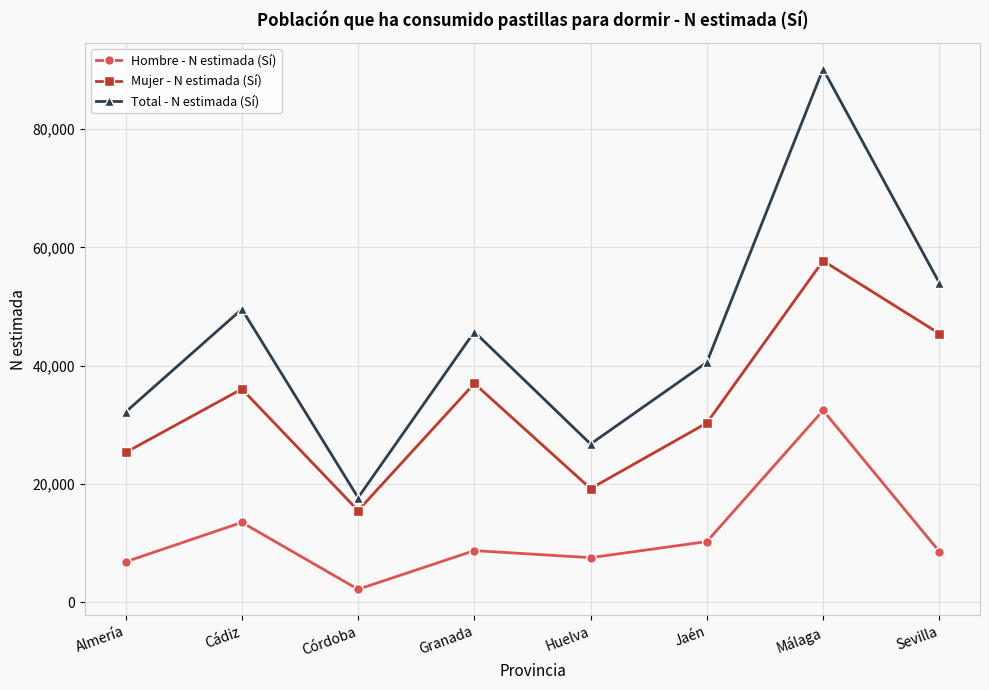

How many interior local valleys does the Total - N estimada (Sí) series have?

2